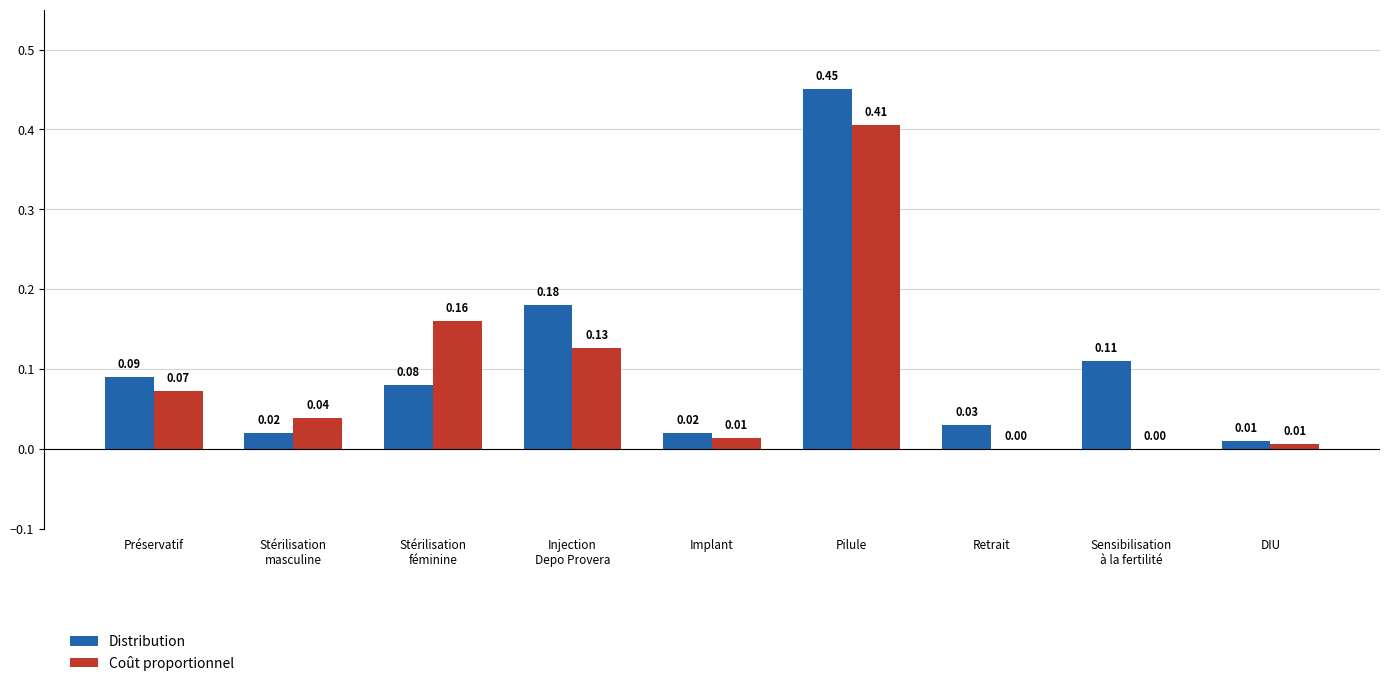

Does the chart contain stacked bars?

No